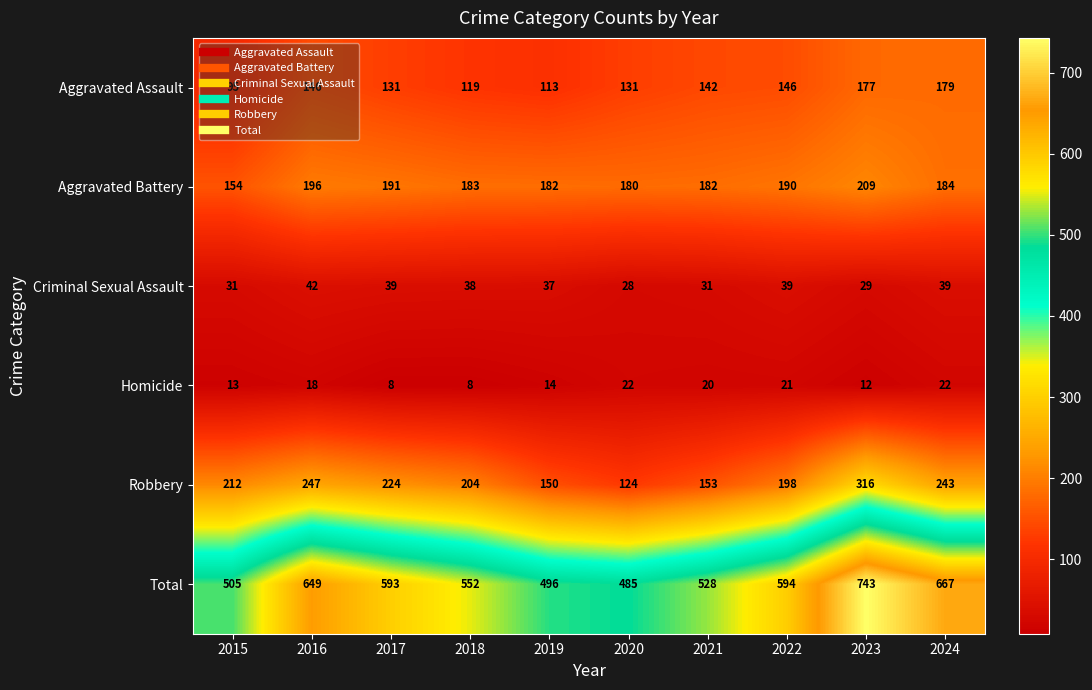

At which label is Homicide closest to 15?

2019